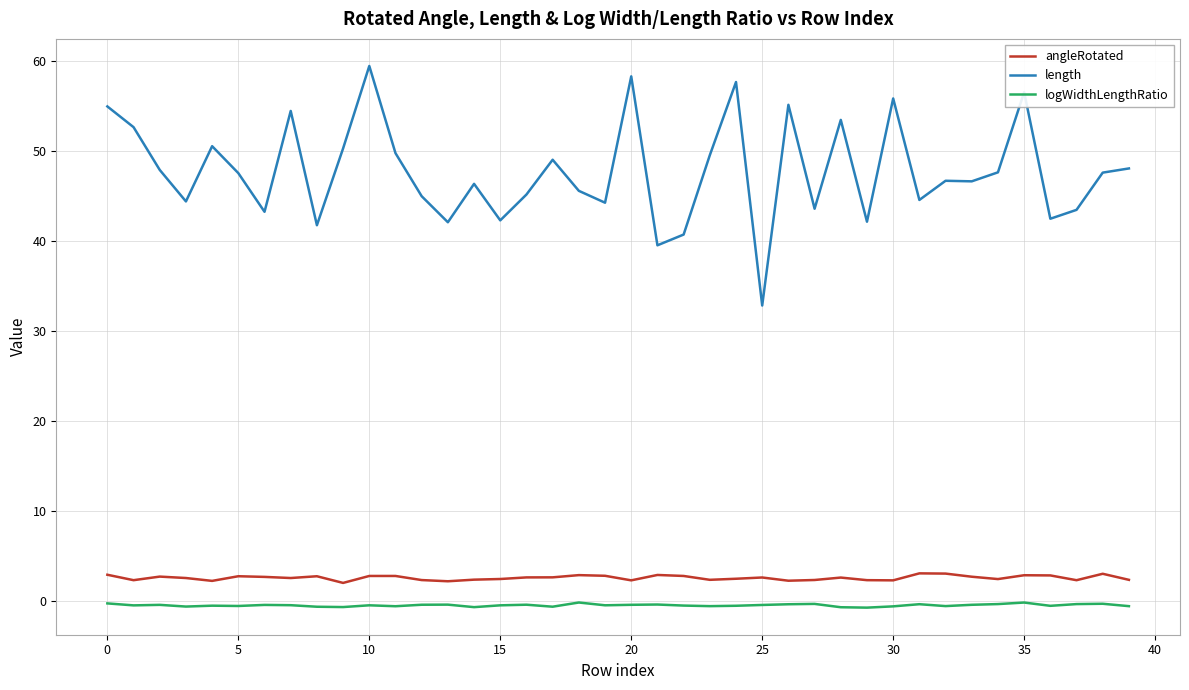

Which series has the largest range (max minus min)?

length